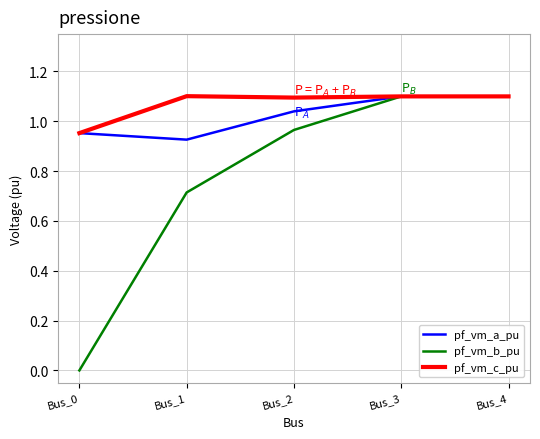

Is this an area chart (filled region under the line)?

No